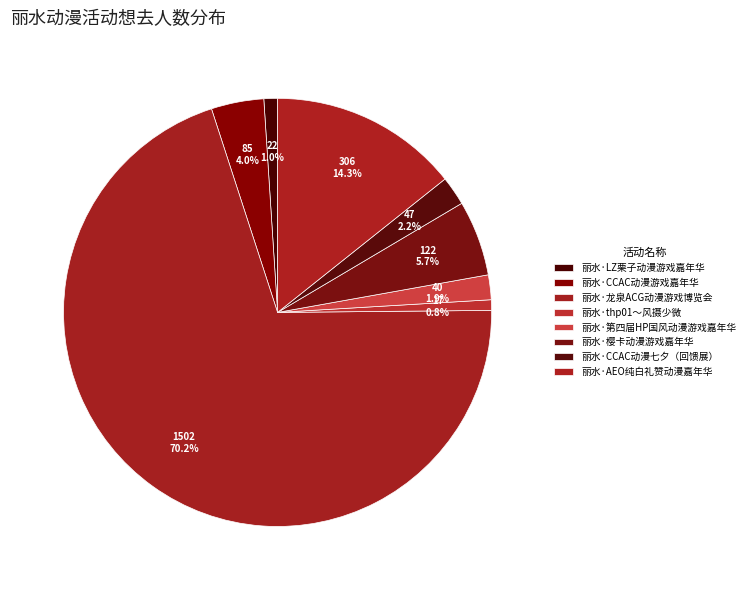

Which category has the biggest portion of the pie?

丽水·龙泉ACG动漫游戏博览会